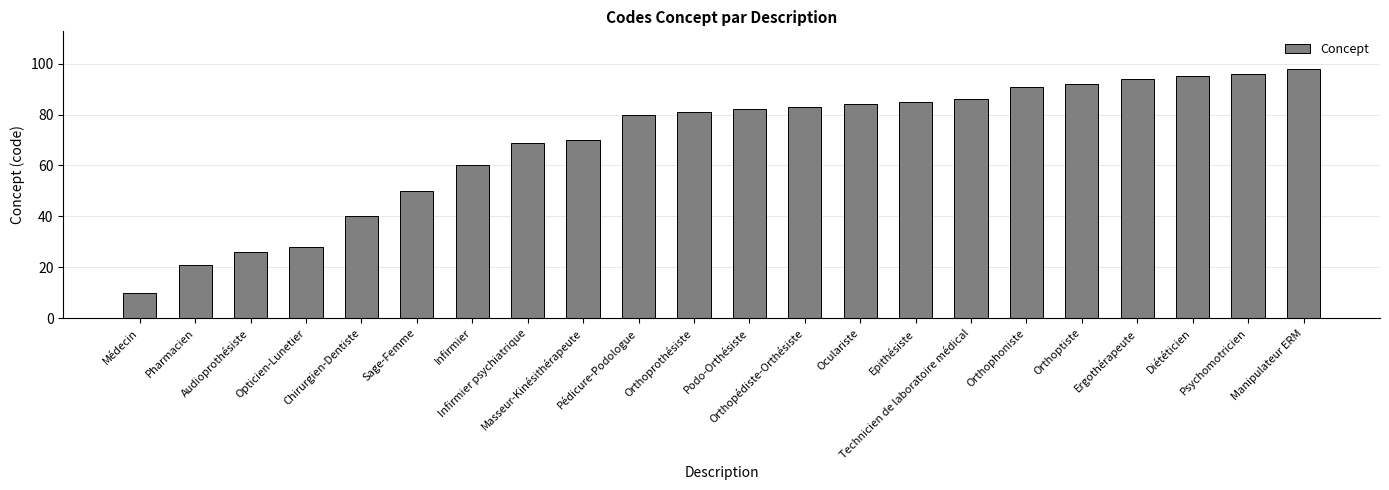

Approximately how many times larger is the value at Orthopédiste-Orthésiste compared to Sage-Femme?

1.7